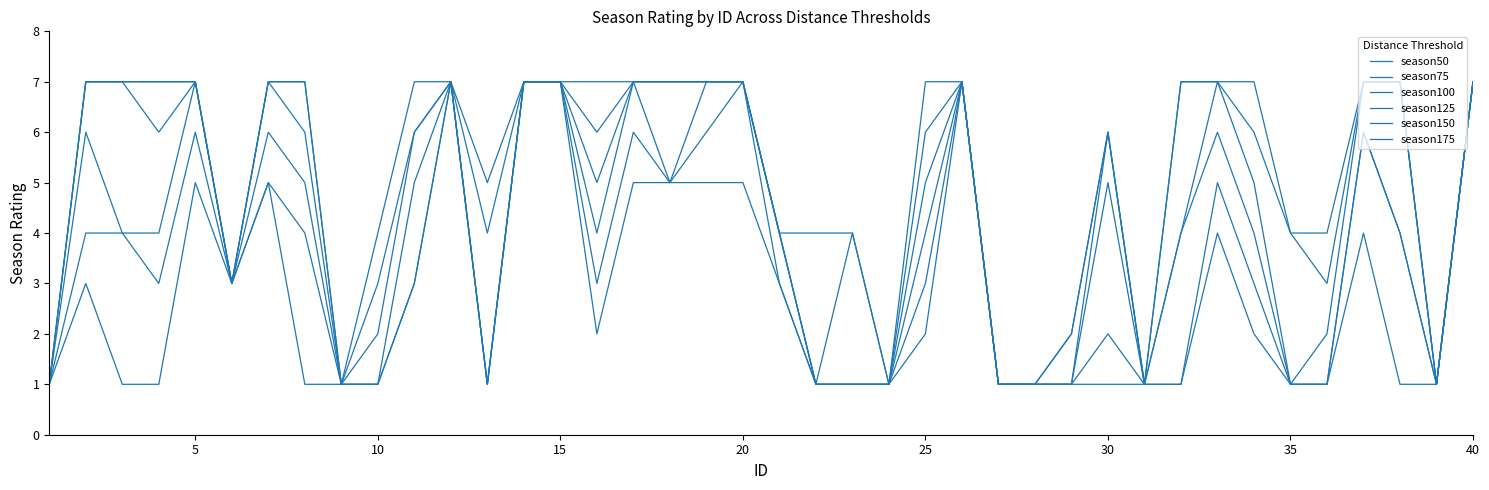

Is this an area chart (filled region under the line)?

No